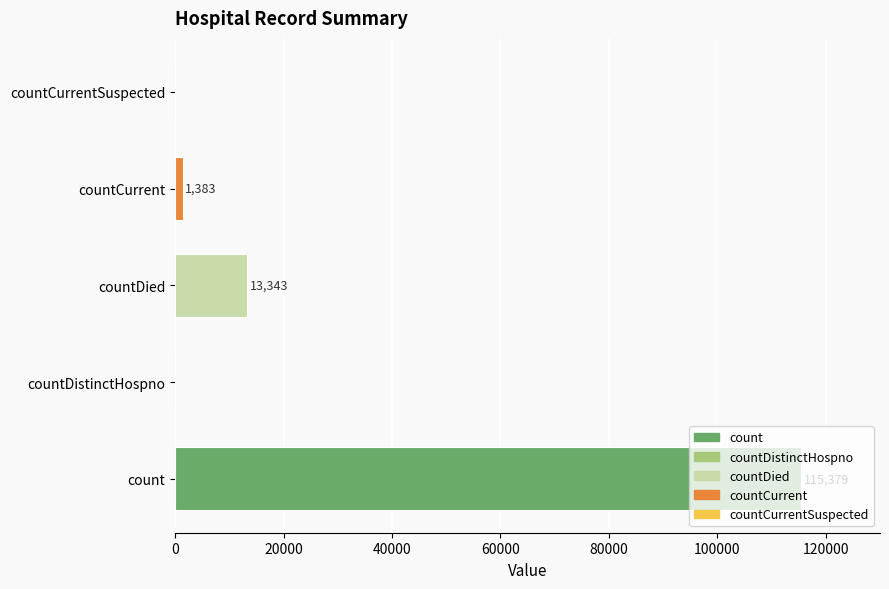

What is the change in value from count to countDied?

-102036